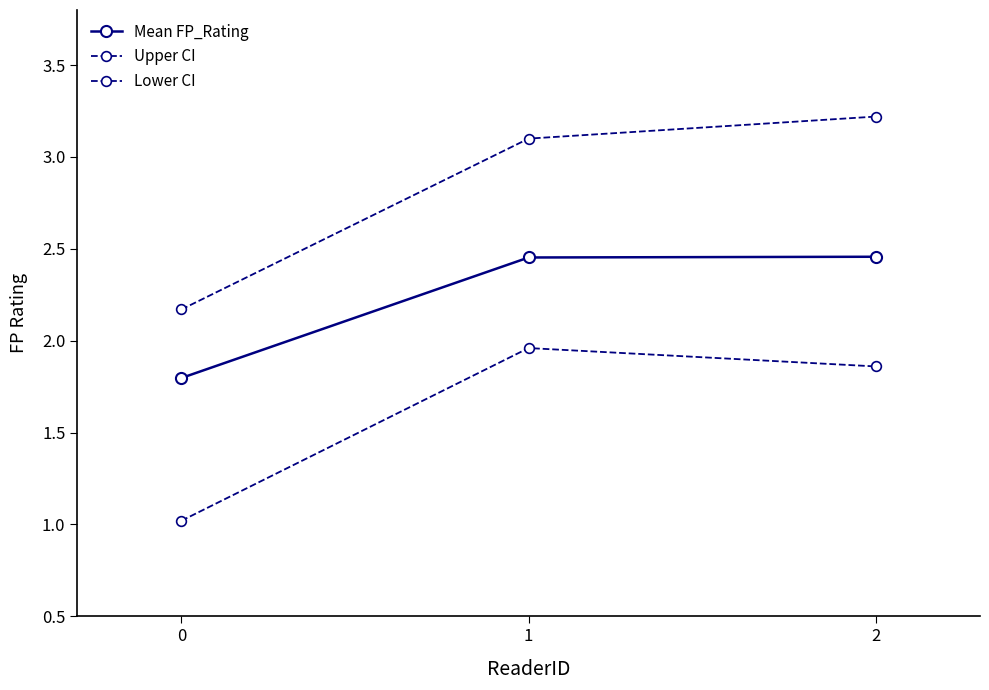

Which series has the largest total across all categories?

Upper CI